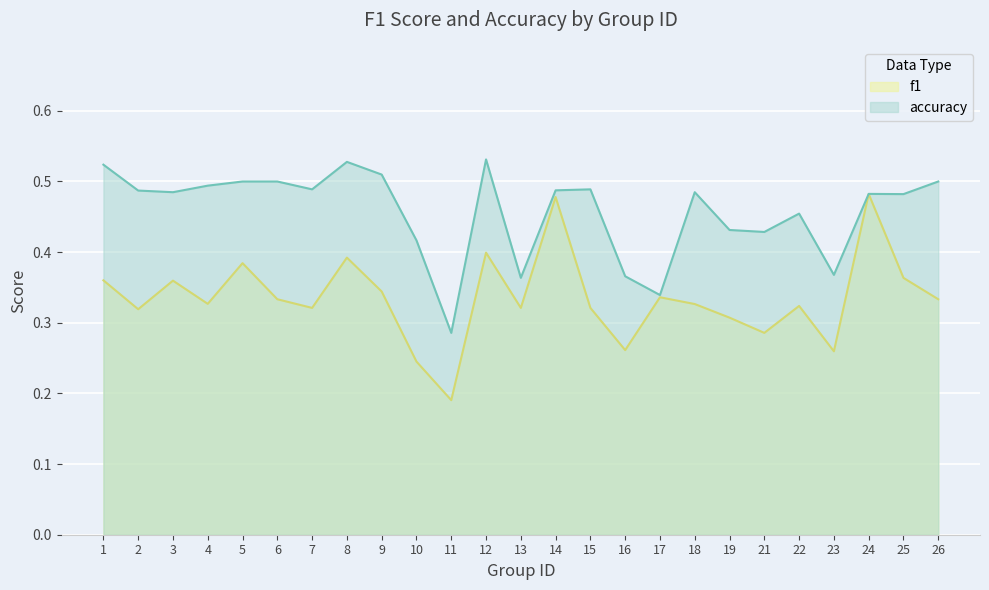

Rank the series at 21 from lowest to highest value.

f1, accuracy